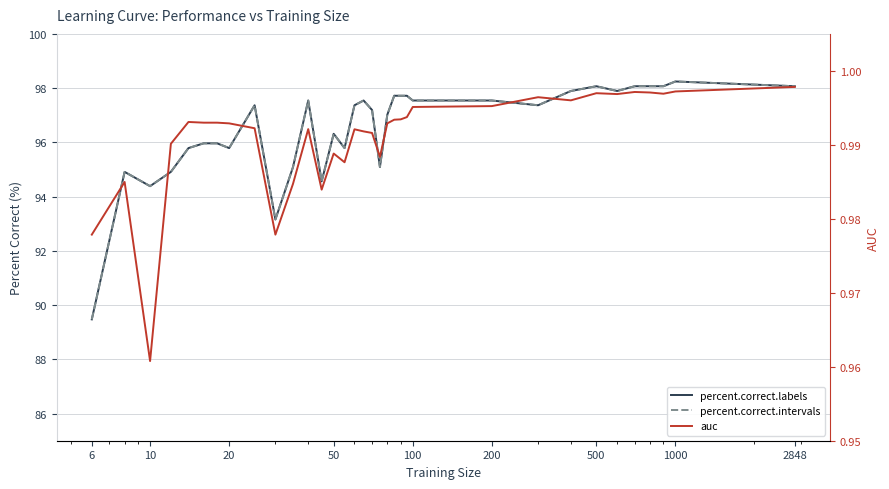

What is the difference between the maximum and minimum values in the percent.correct.labels series?

8.8